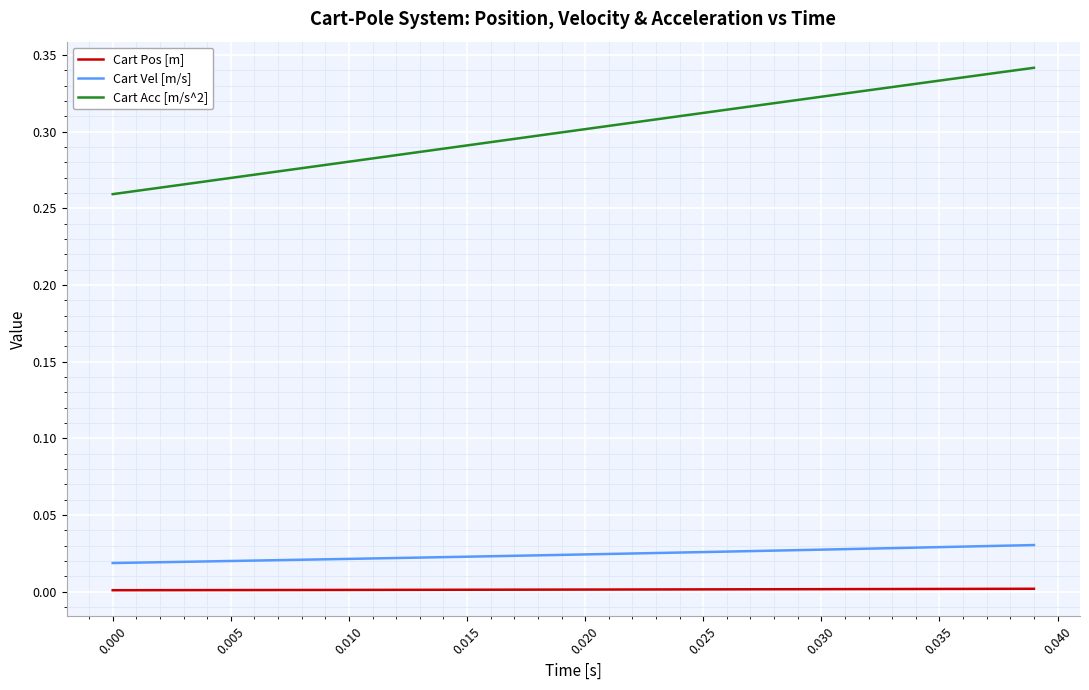

True or false: Cart Vel [m/s] and Cart Pos [m] intersect in this chart.

False